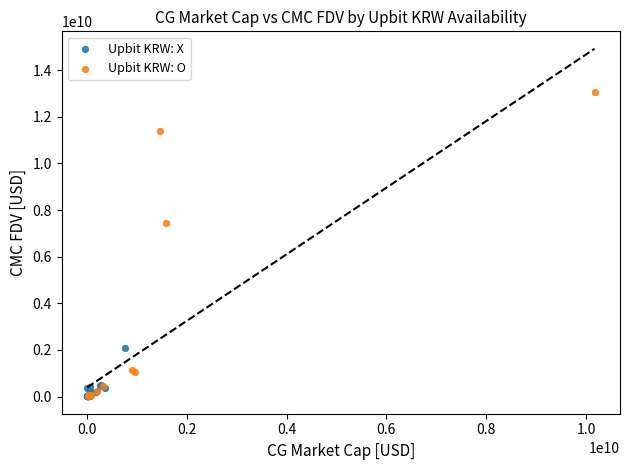

What are all the series names shown in the legend?

Upbit KRW: X, Upbit KRW: O